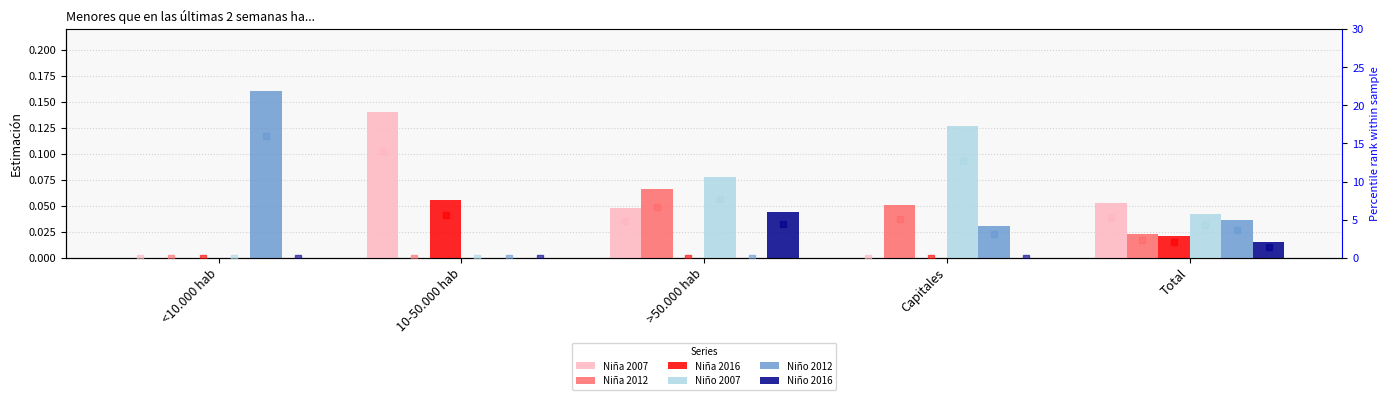

Which series reaches the minimum Y coordinate?

Niña 2007